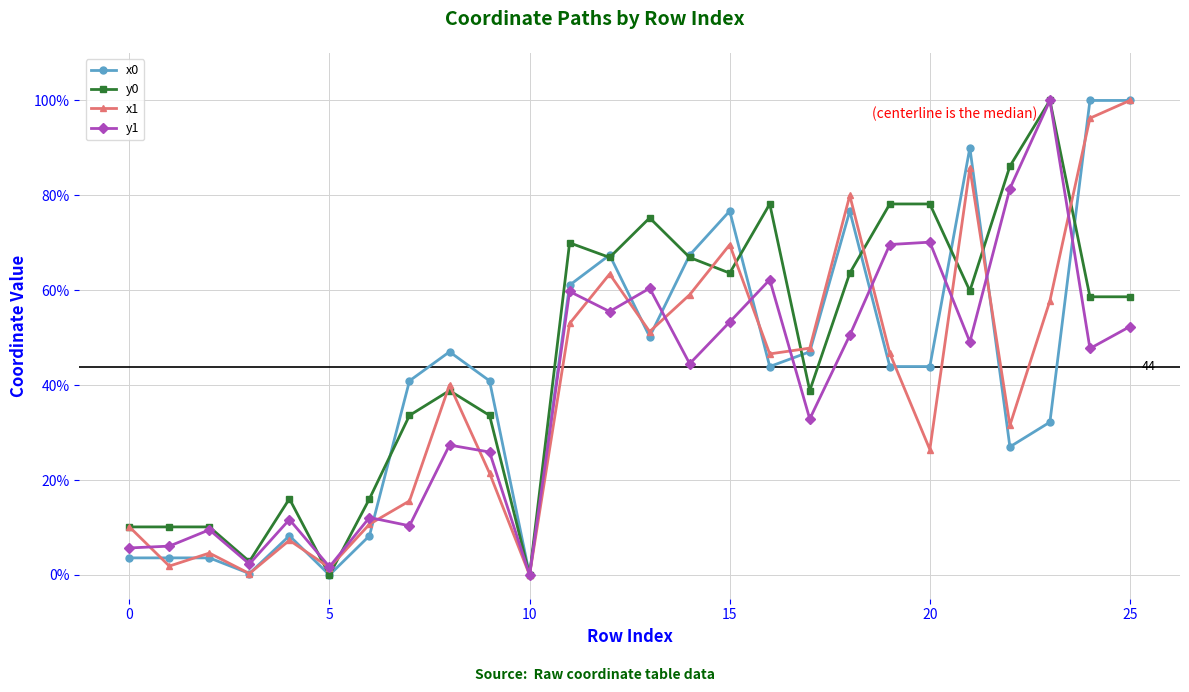

True or false: y1 has more than 1 interior local peaks.

True